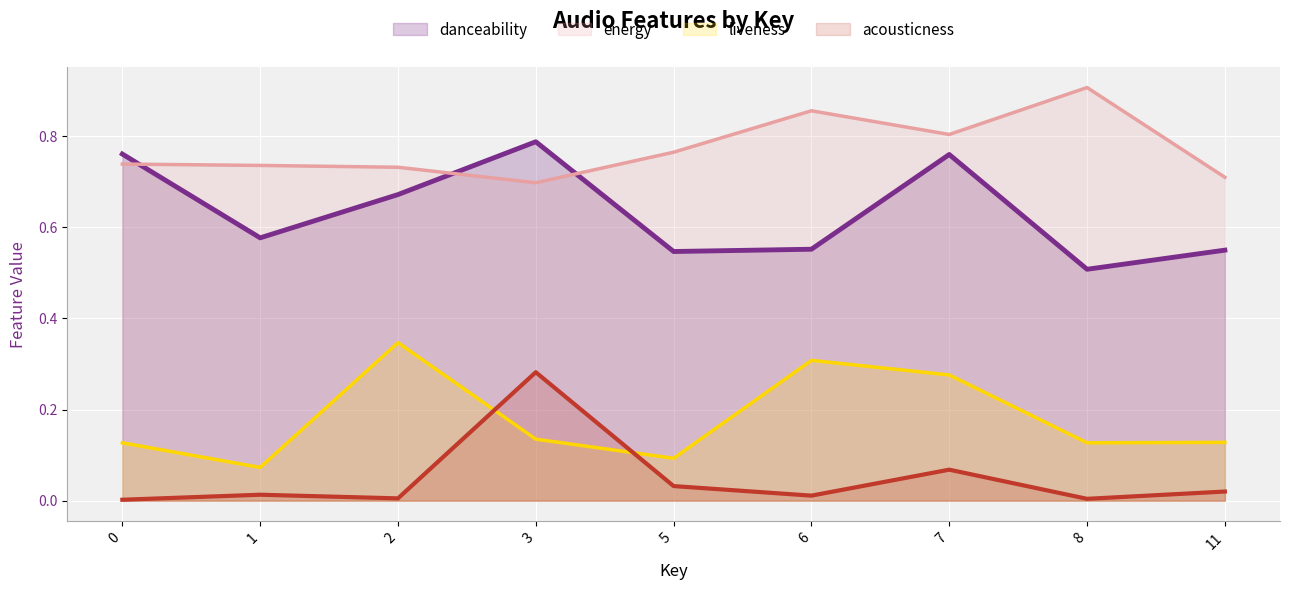

Count the number of data series in this chart.

4